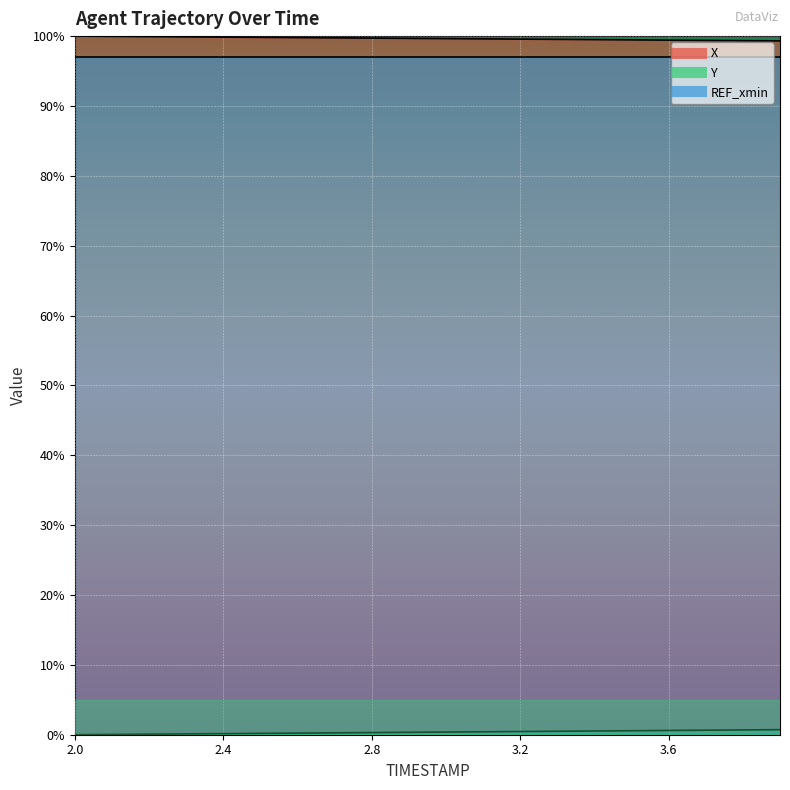

List the labels in order of Y value, smallest first.

2.0, 2.1, 2.2, 2.3, 2.4, 2.5, 2.6, 2.7, 2.8, 2.9, 3.0, 3.1, 3.2, 3.3, 3.4, 3.5, 3.6, 3.7, 3.8, 3.9